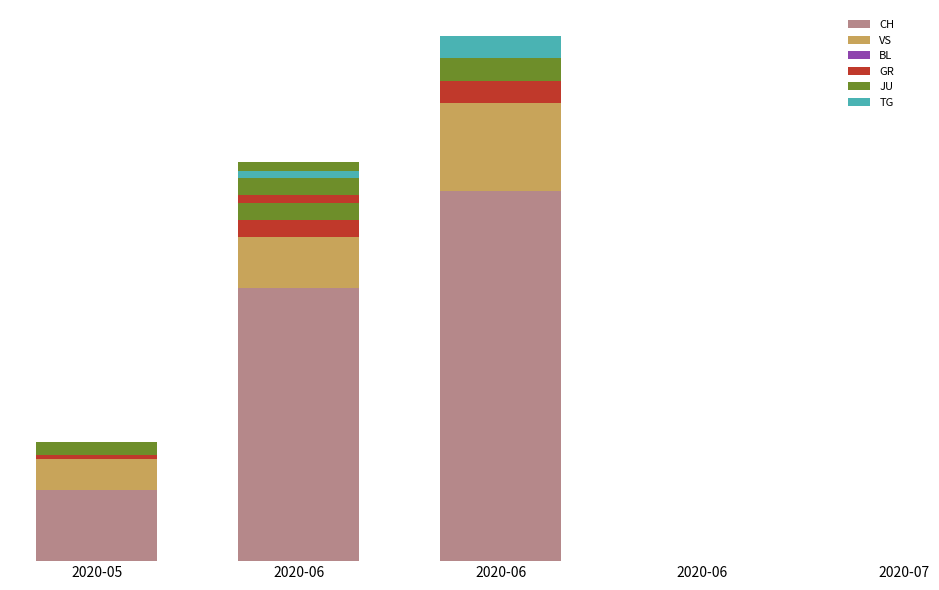

Where is GR nearest to the value 7?

2020-06